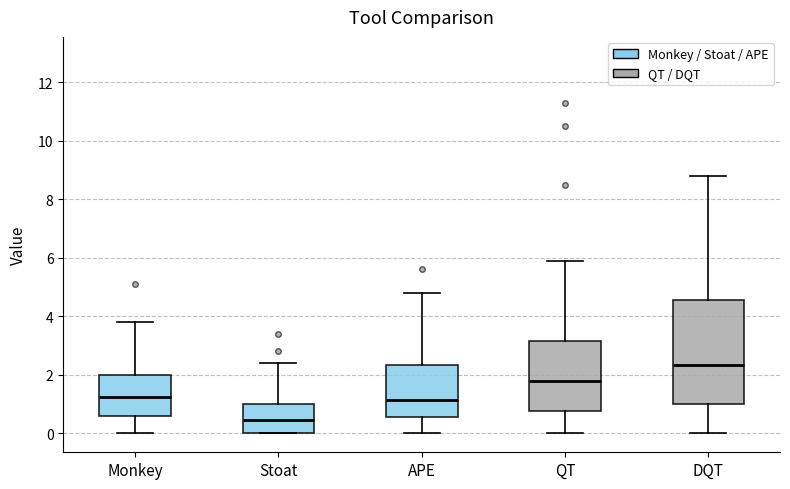

Where is the upper edge of the box for Monkey on the y-axis? The values are not printed on the chart, so give them approximately, as read against the axis.

2.0